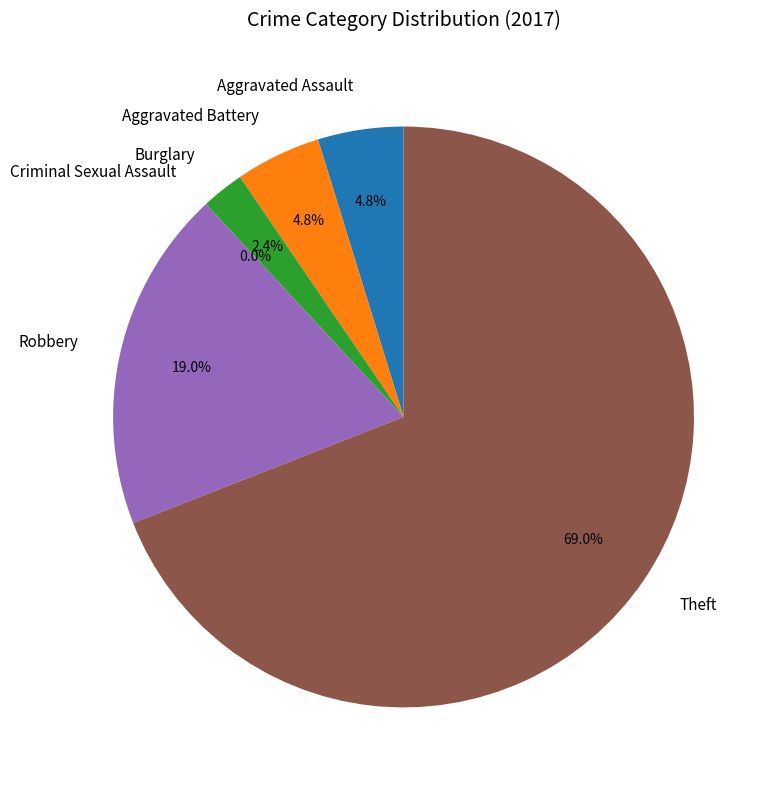

Which category accounts for the majority?

Theft